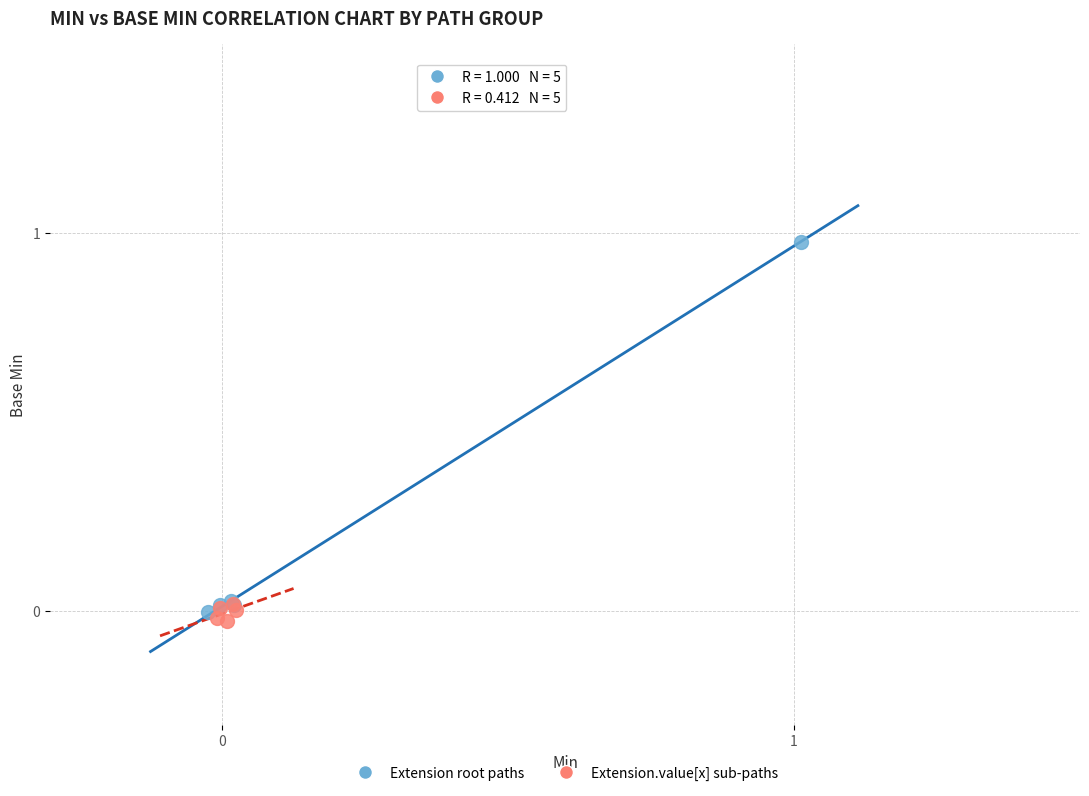

What are all the series names shown in the legend?

Extension root paths, Extension.value[x] sub-paths